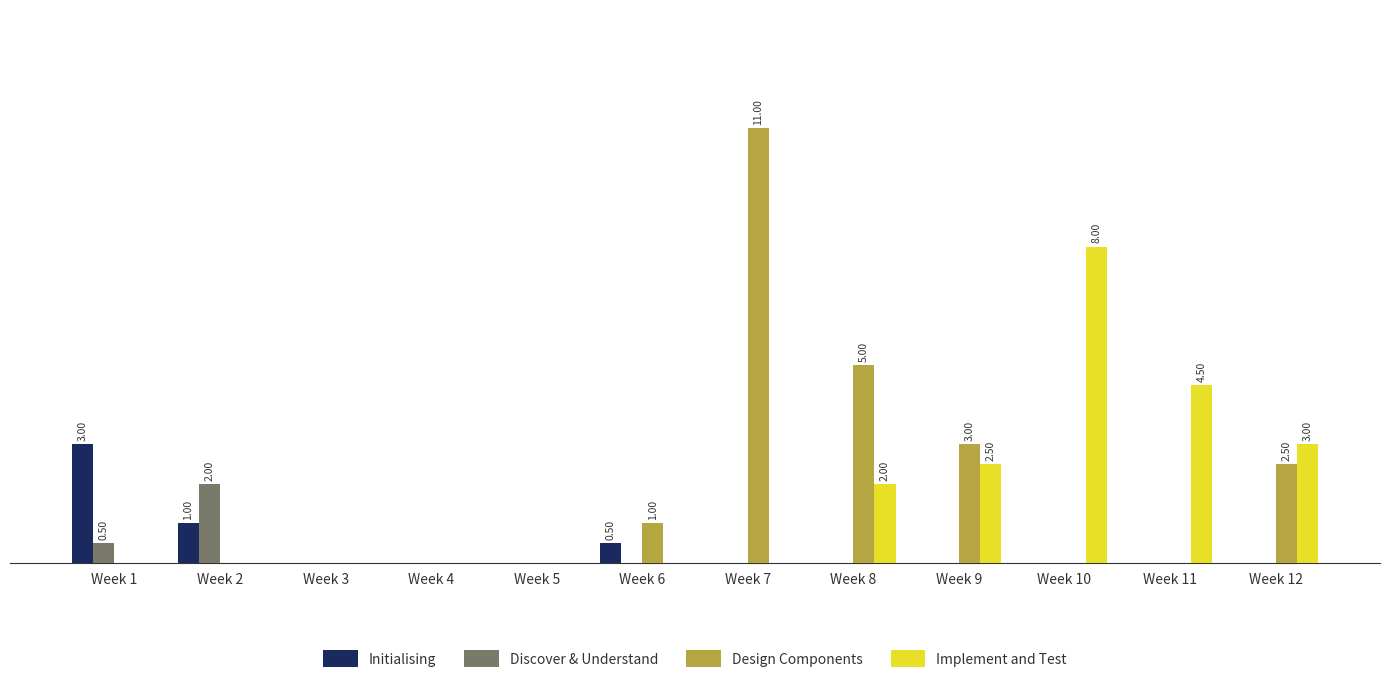

At how many categories does at least one series exceed 4?

4